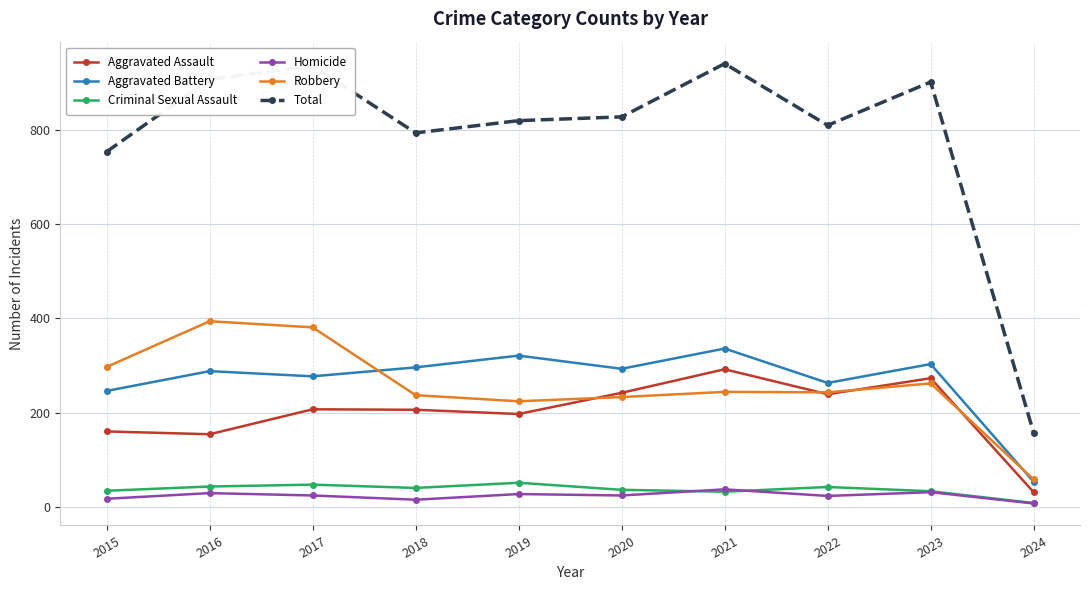

Does the chart have visible grid lines?

Yes